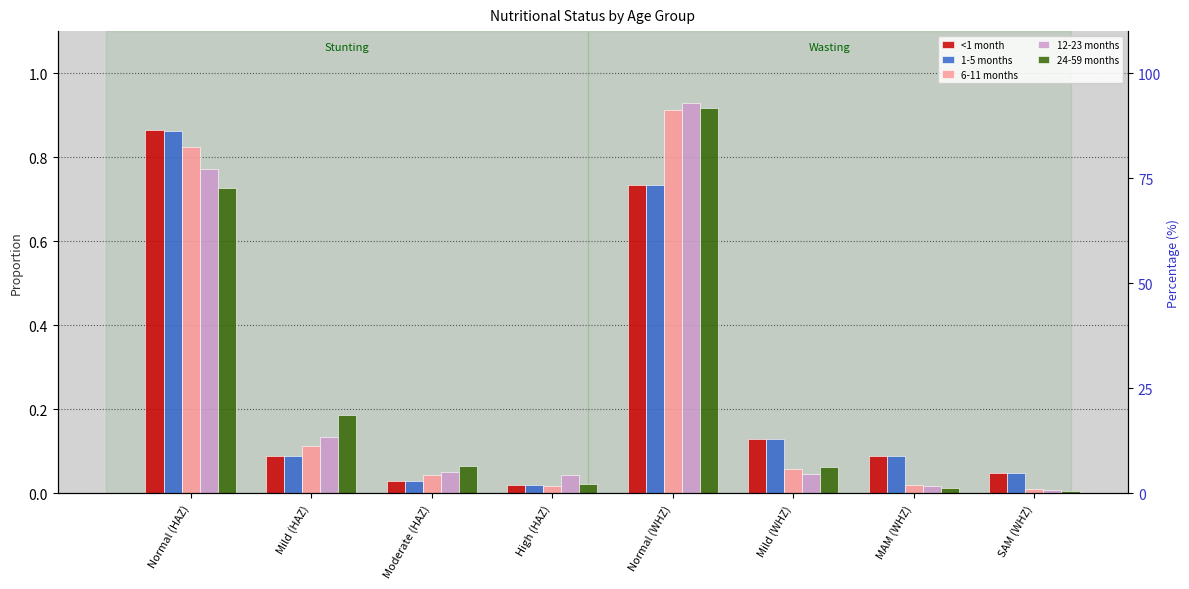

What position from the right is Moderate (HAZ)?

6